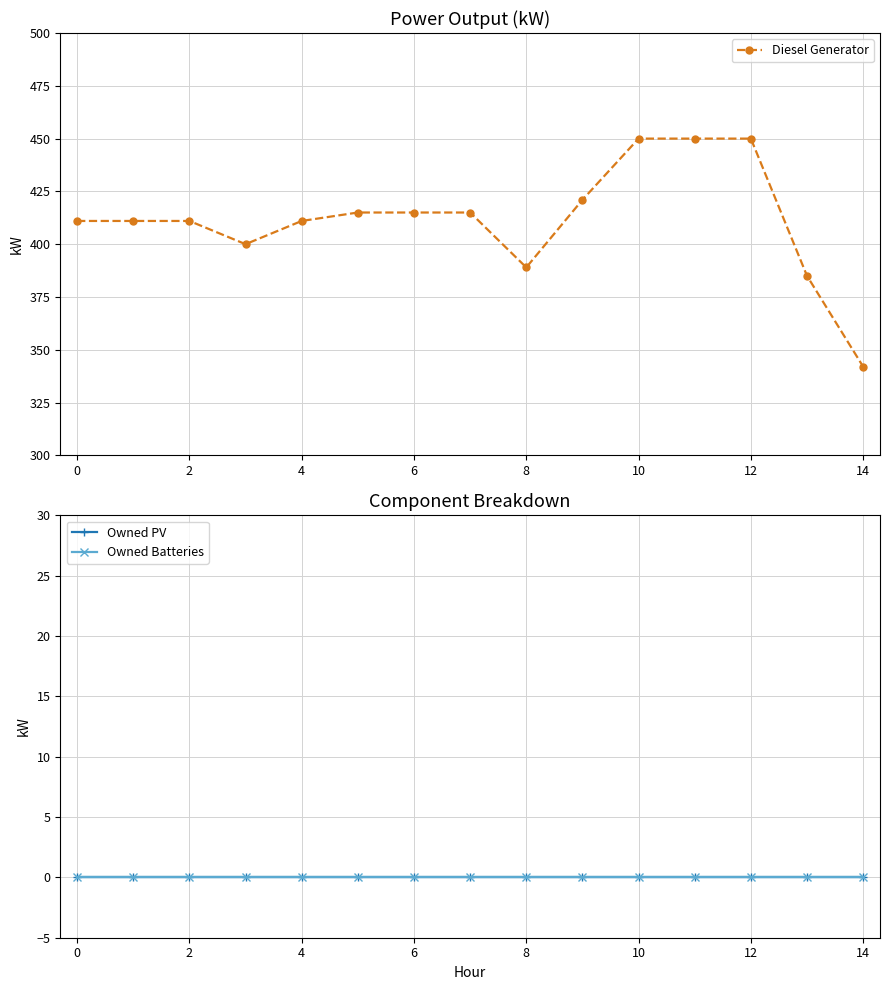

How many data points does each series have?

15